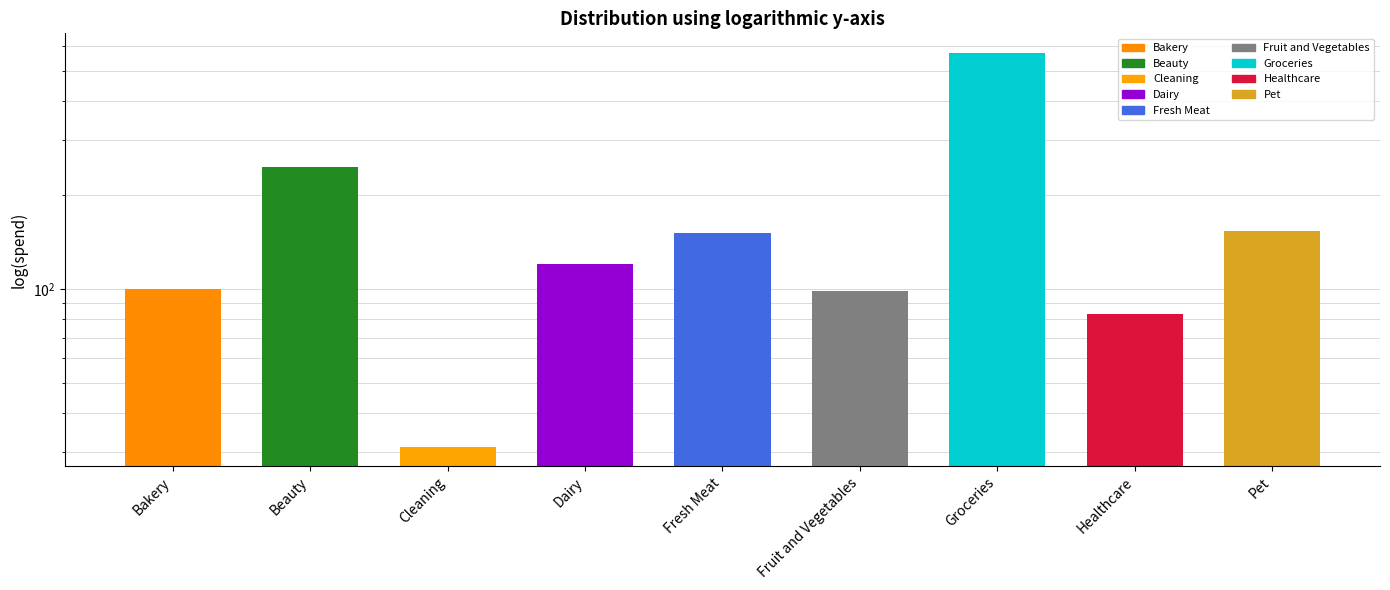

What is the average value?

173.0